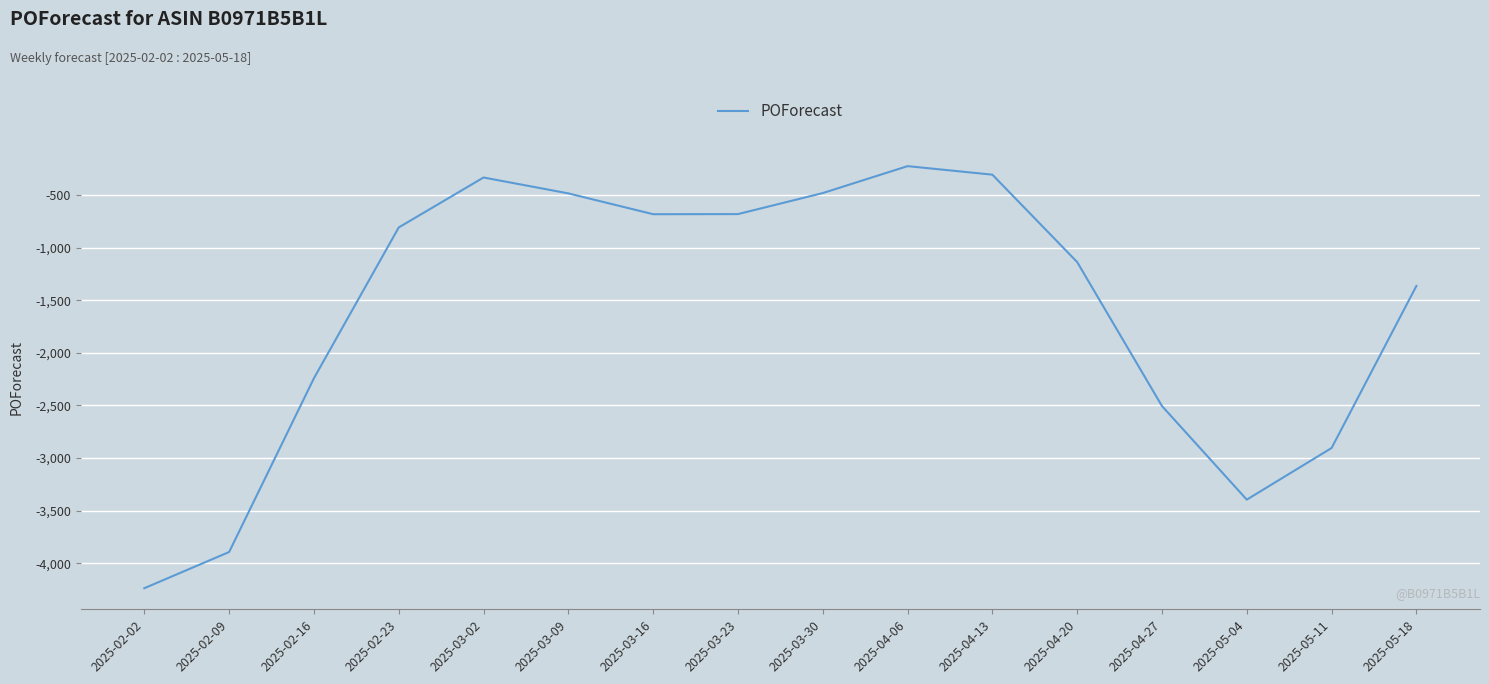

The value at 2025-05-18 is -919. True or false?

False